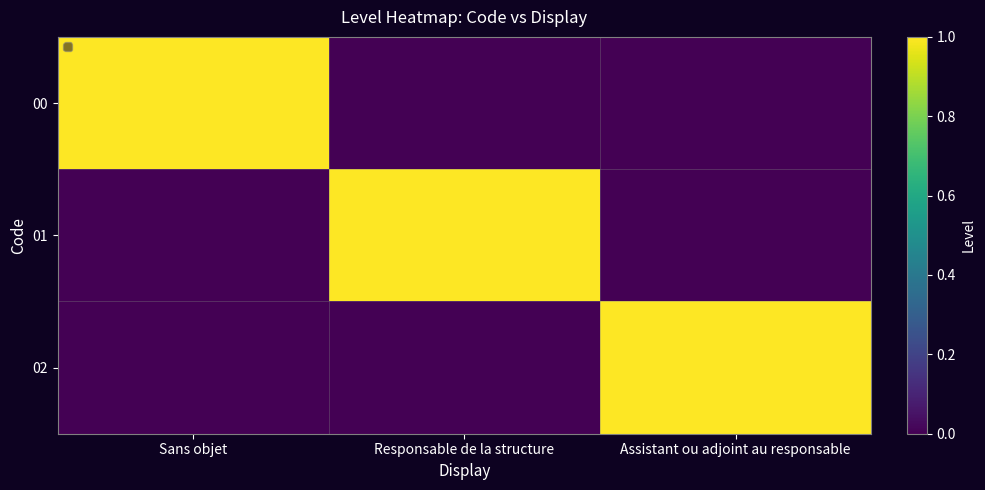

True or false: 01 has a value of 0 at Sans objet.

False